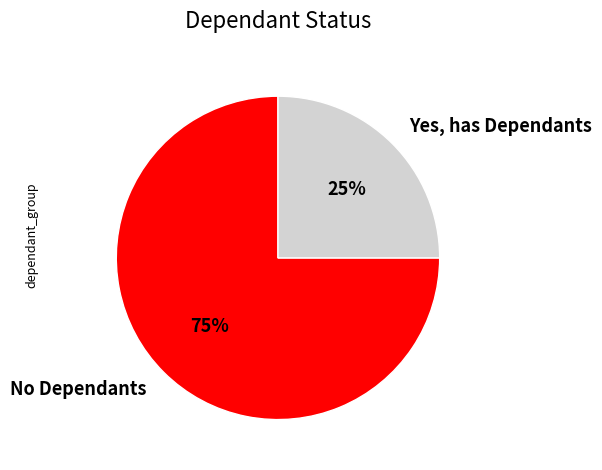

Rank the categories by value from lowest to highest.

Yes, has Dependants, No Dependants